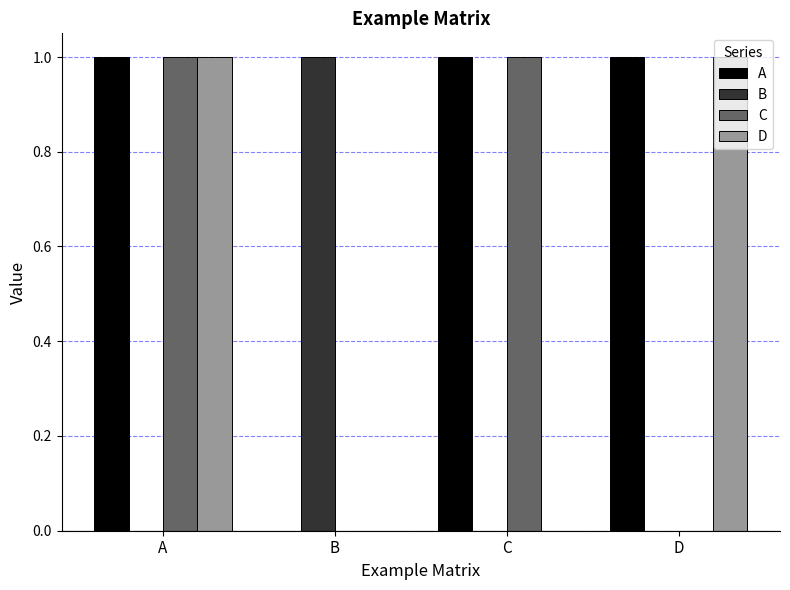

True or false: A has a value of 1 at B.

False